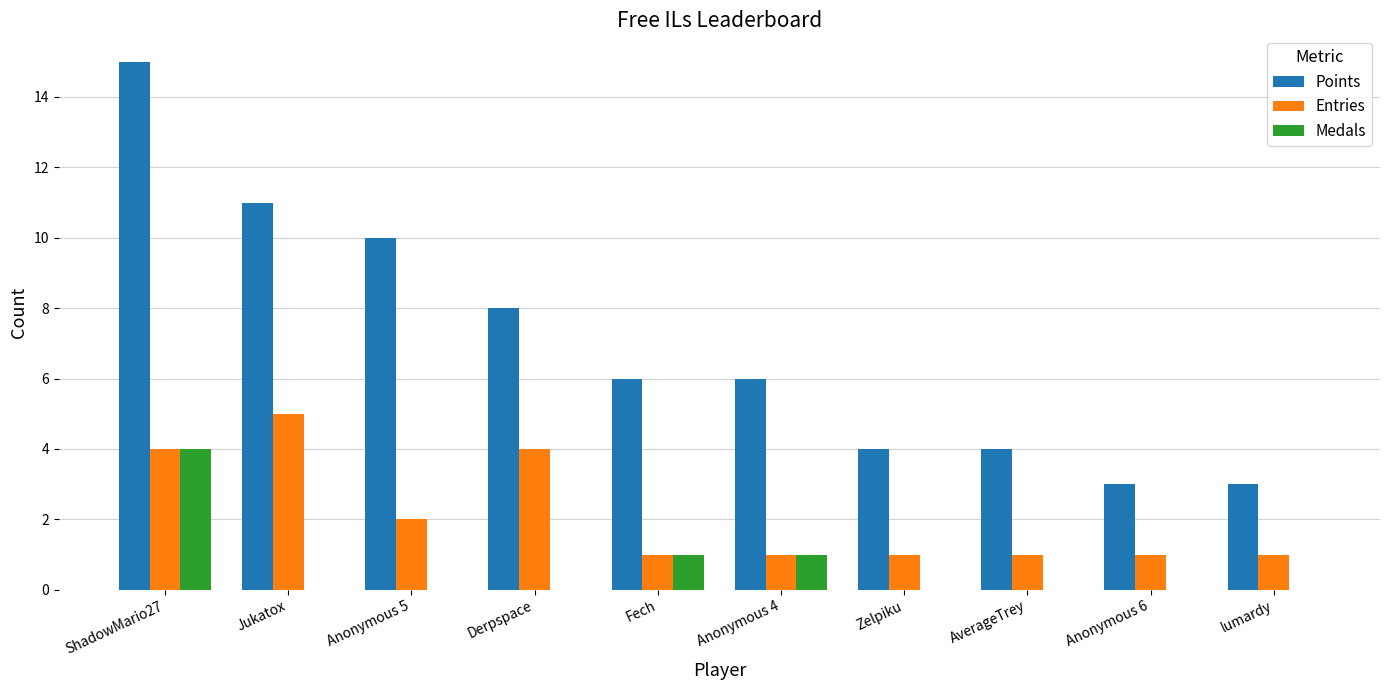

How many groups of bars are there?

10